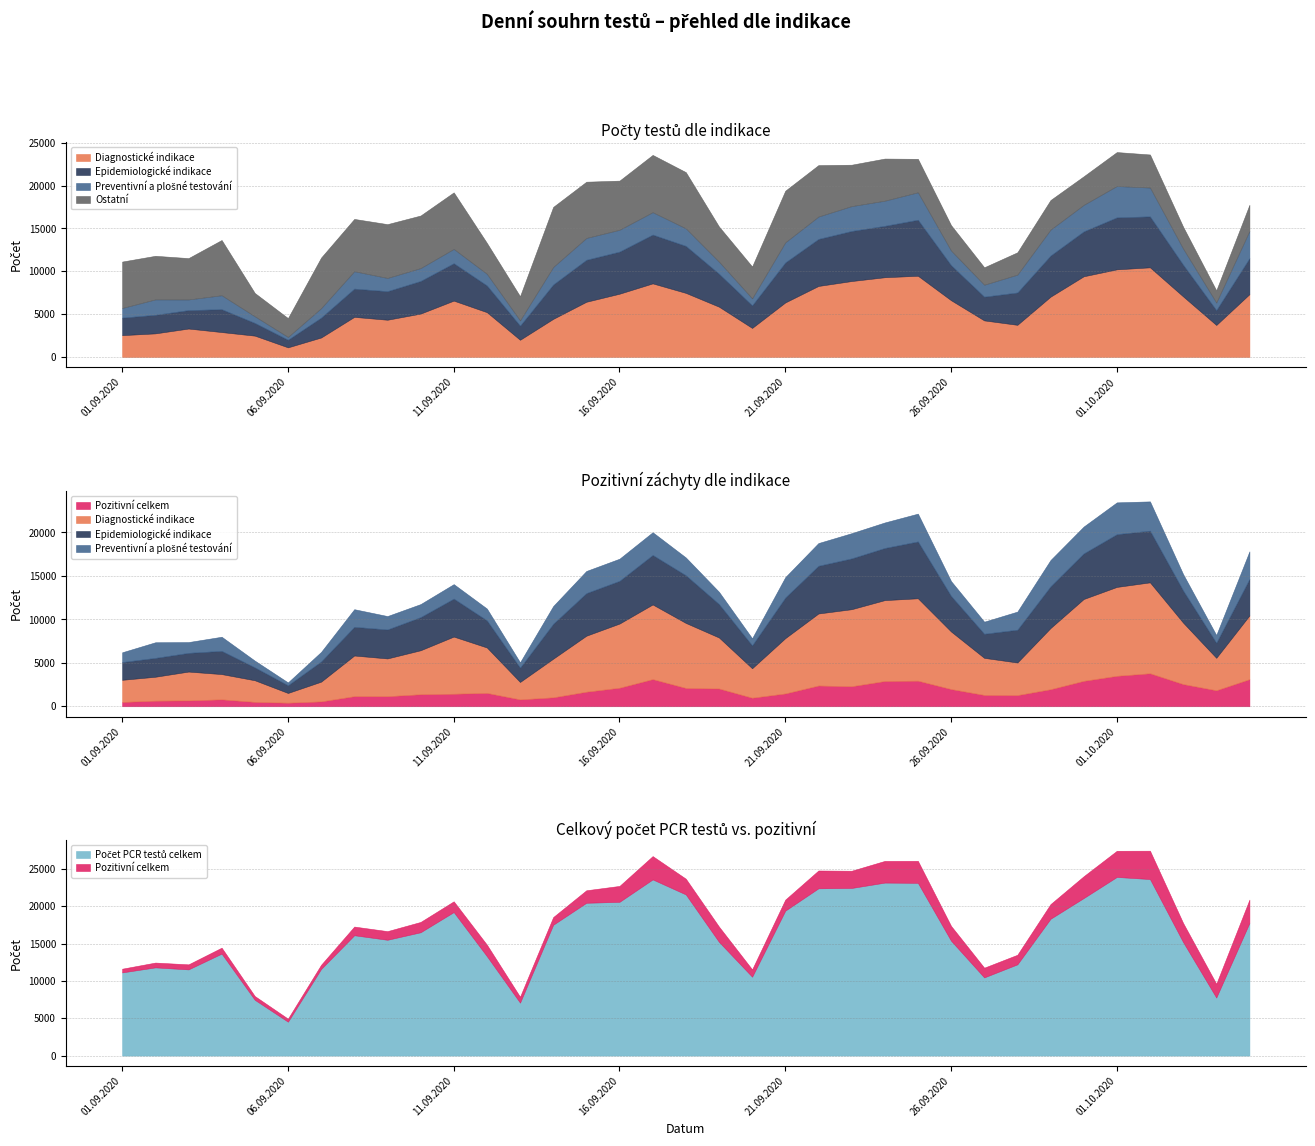

At 21.09.2020, list the series in order from largest to smallest.

Počet PCR testů celkem, Diagnostické indikace, Ostatní, Epidemiologické indikace, Preventivní a plošné testování, Pozitivní celkem